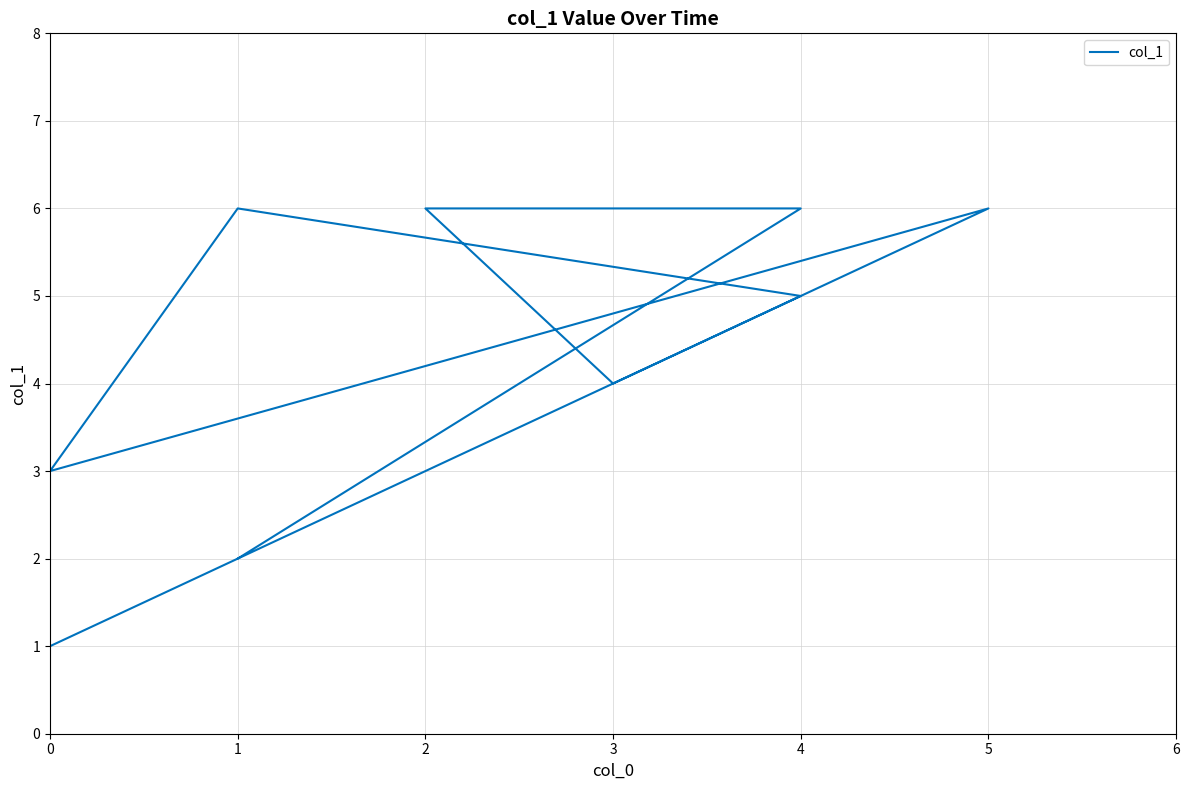

Reading left to right, extract all data points from this chart.

2	6	6	4	5	6	3	6	1